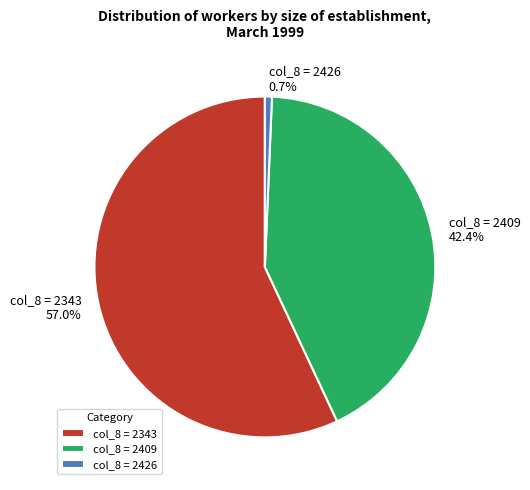

Is col_8 = 2343 the majority of the pie?

Yes